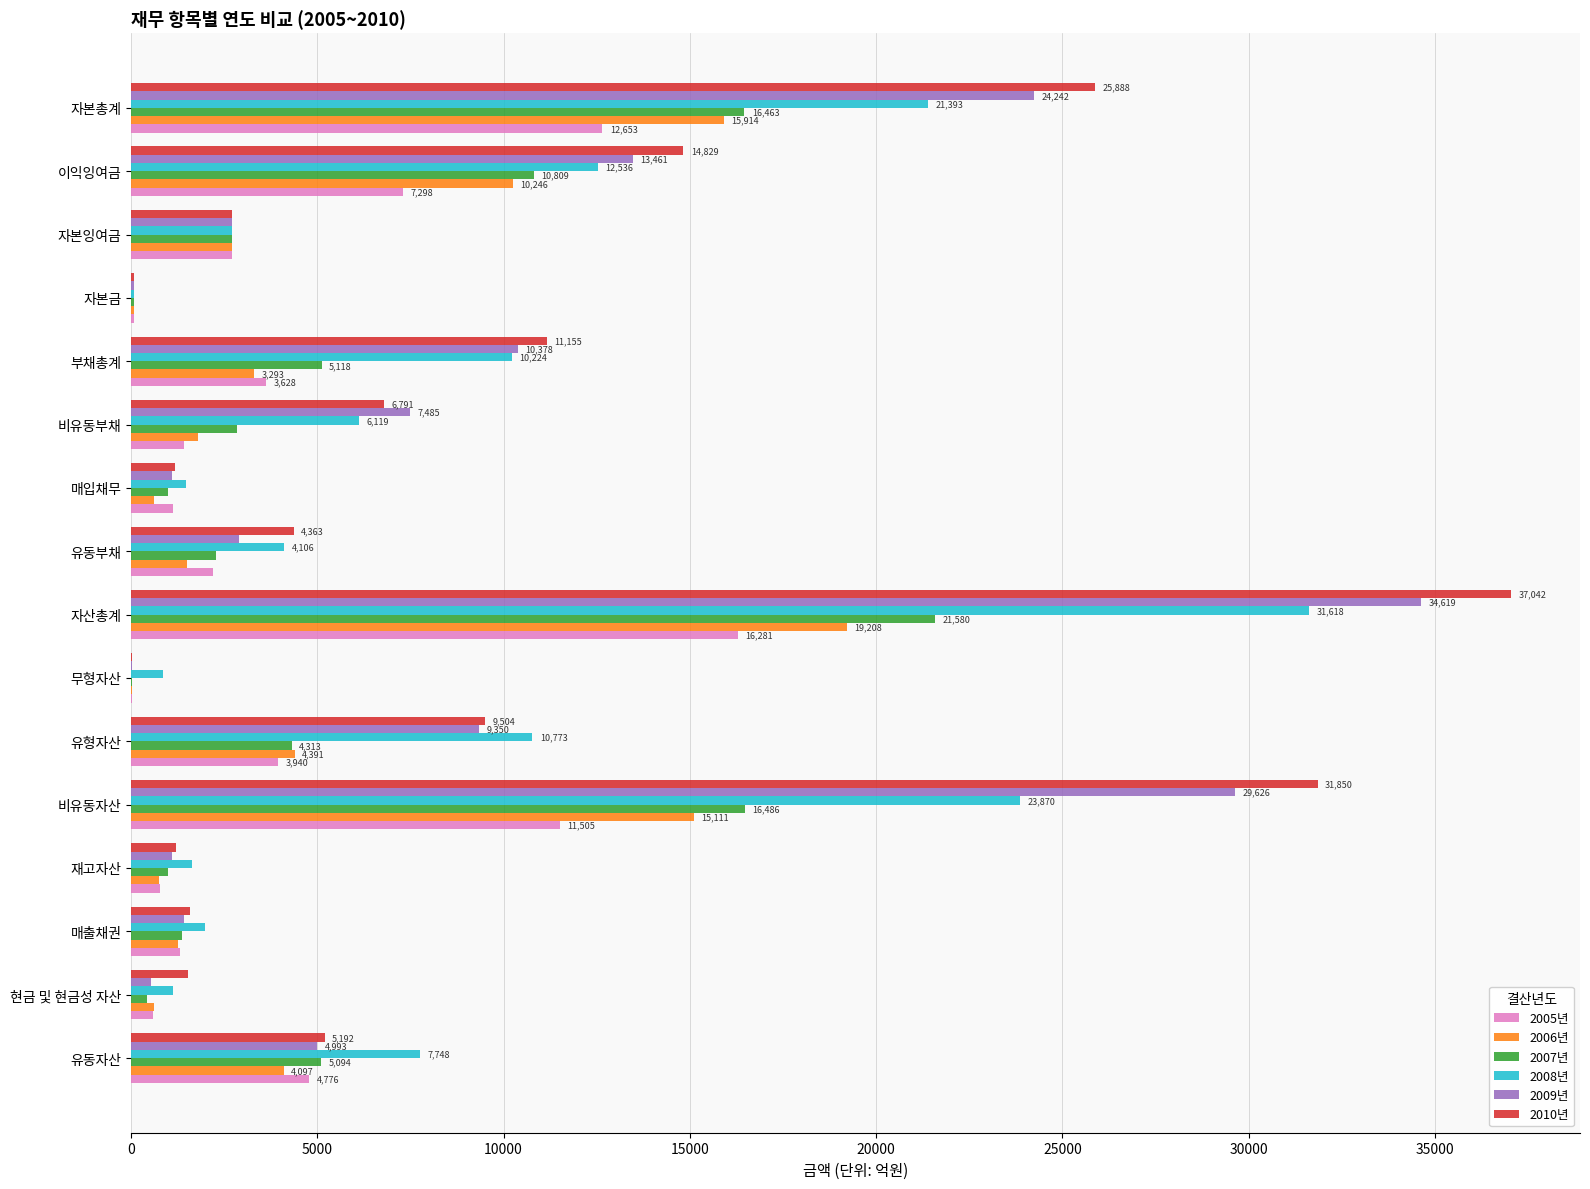

The value of 2009년 at 매입채무 is 1108.3. True or false?

True